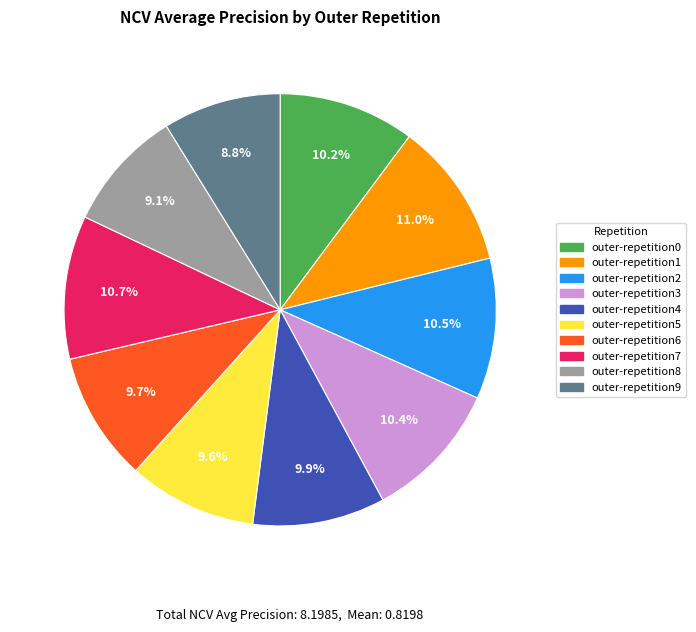

Is the sum of outer-repetition3 and outer-repetition5 greater than half?

No